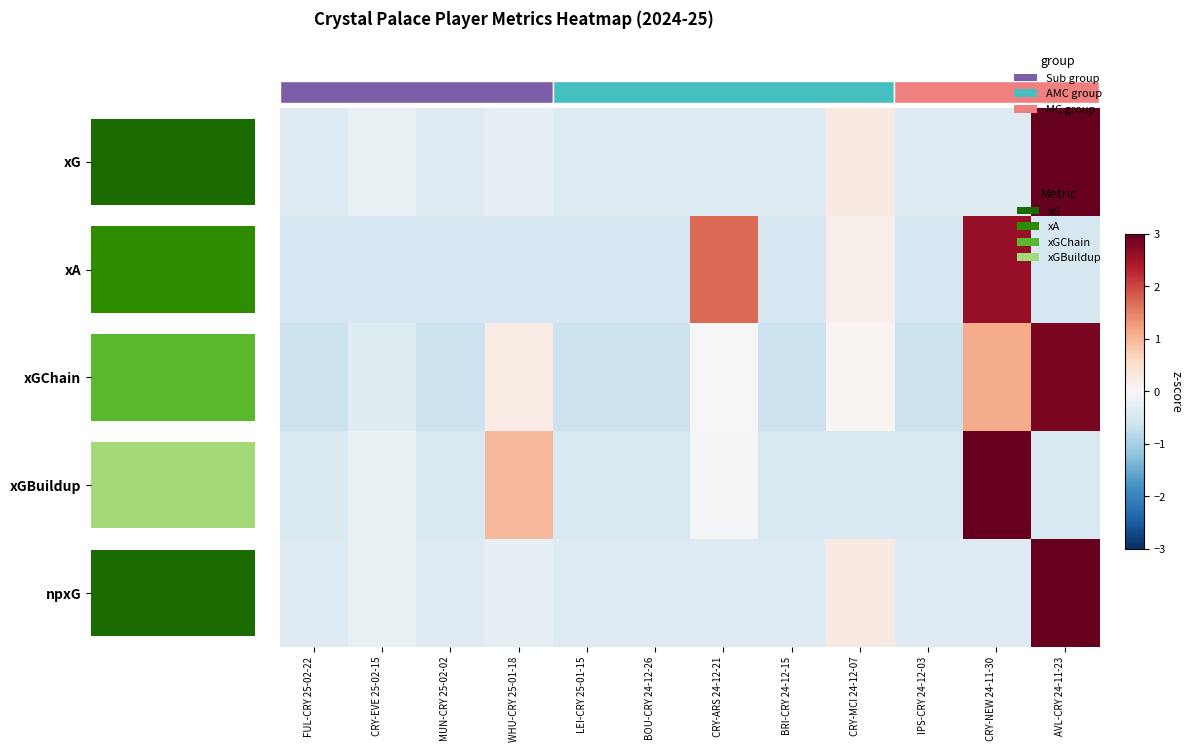

Between CRY-MCI 24-12-07 and CRY-NEW 24-11-30, which is larger?

CRY-MCI 24-12-07